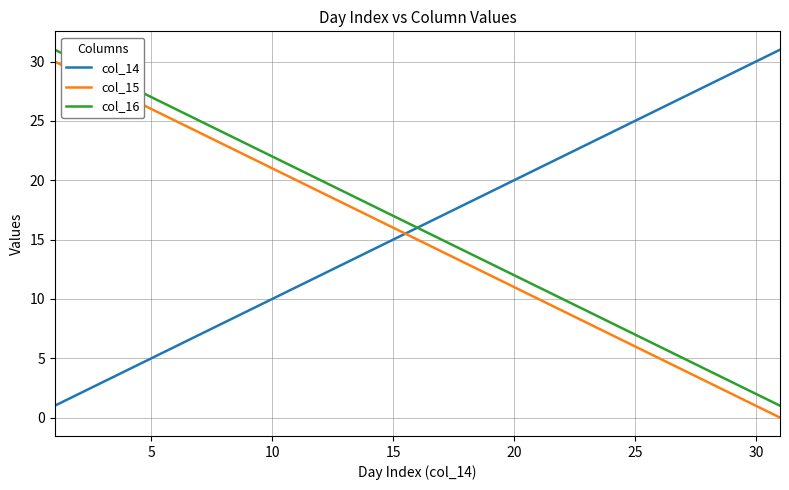

What is the difference between the second highest and minimum values in the col_15 series?

29